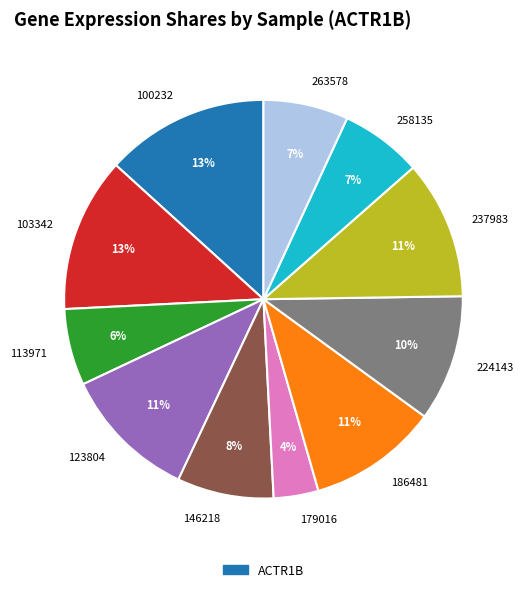

What percentage is the 123804 slice, to the nearest percent?

11%